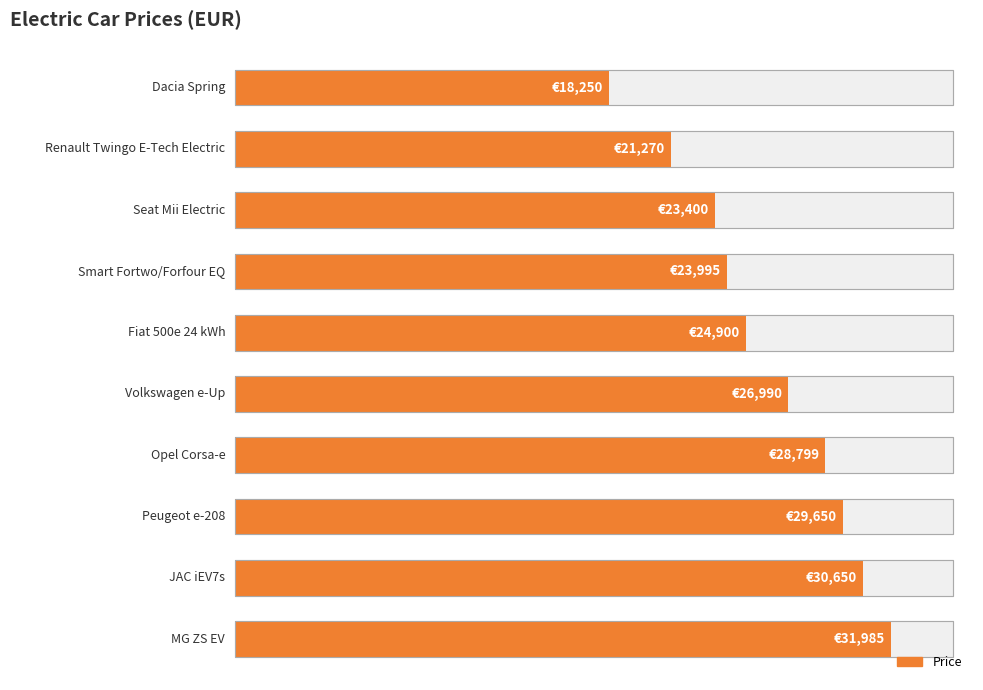

Reading left to right, extract all data points from this chart.

18250	21270	23400	23995	24900	26990	28799	29650	30650	31985